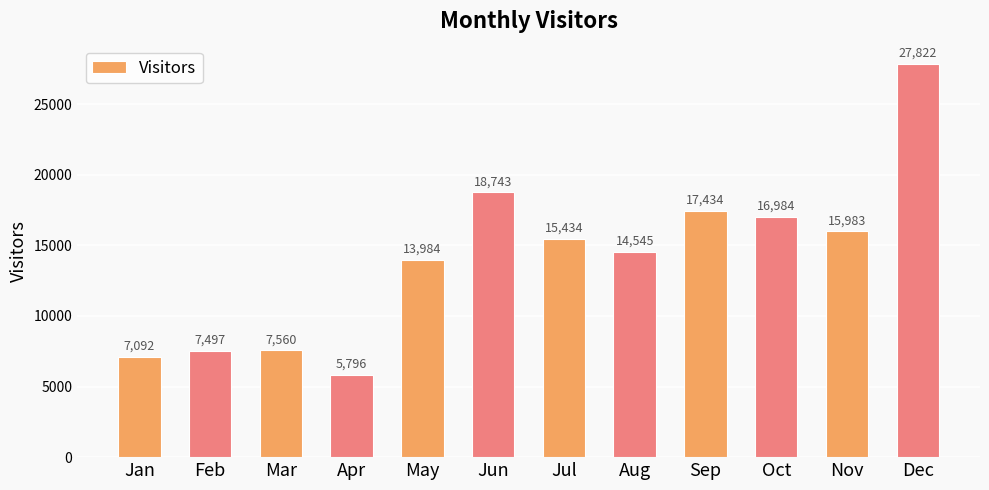

What is the maximum value shown in the chart?

27822